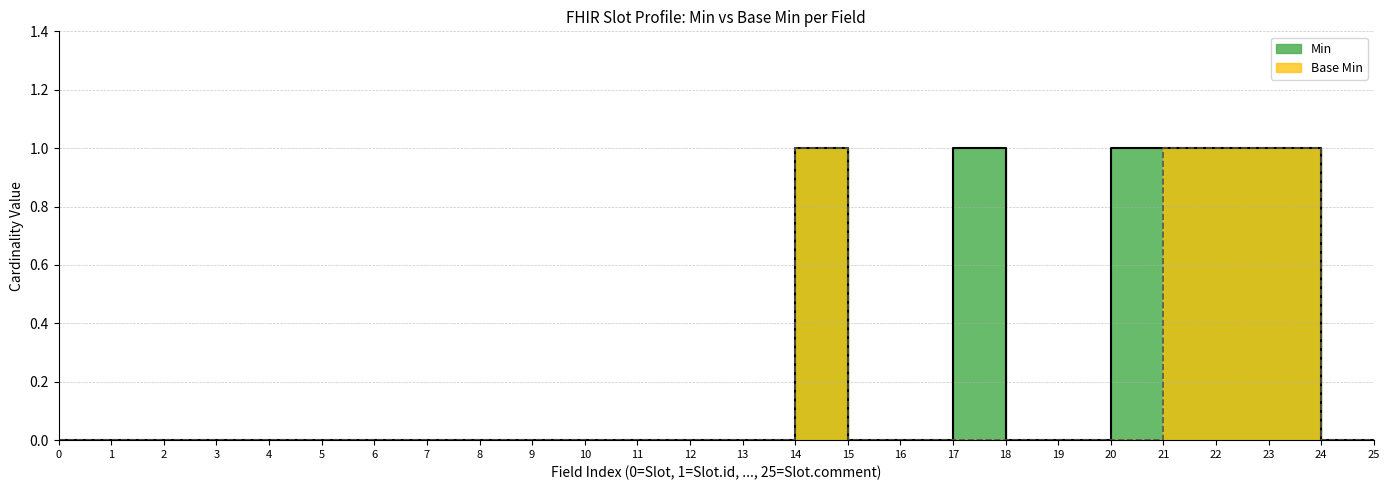

At which category is the sum across all series the highest?

14